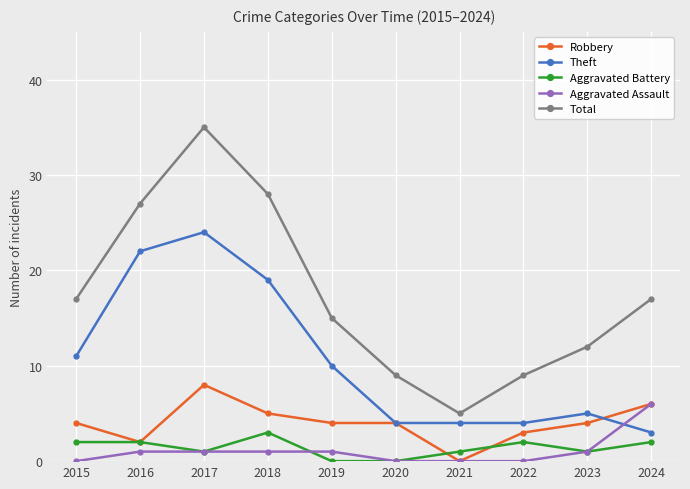

At how many categories does at least one series exceed 22?

3